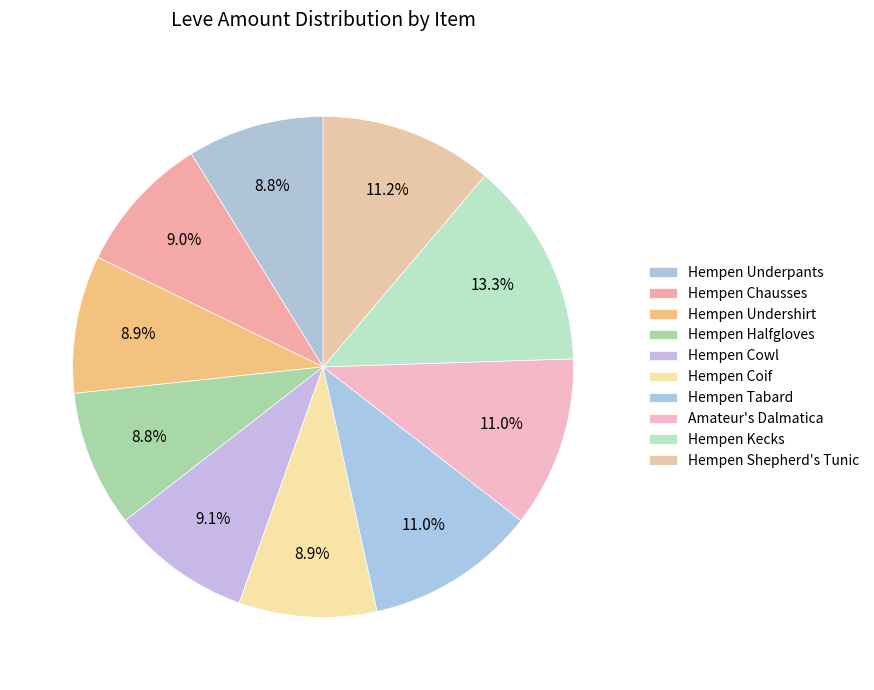

To the nearest percent, what is the average slice percentage?

10%